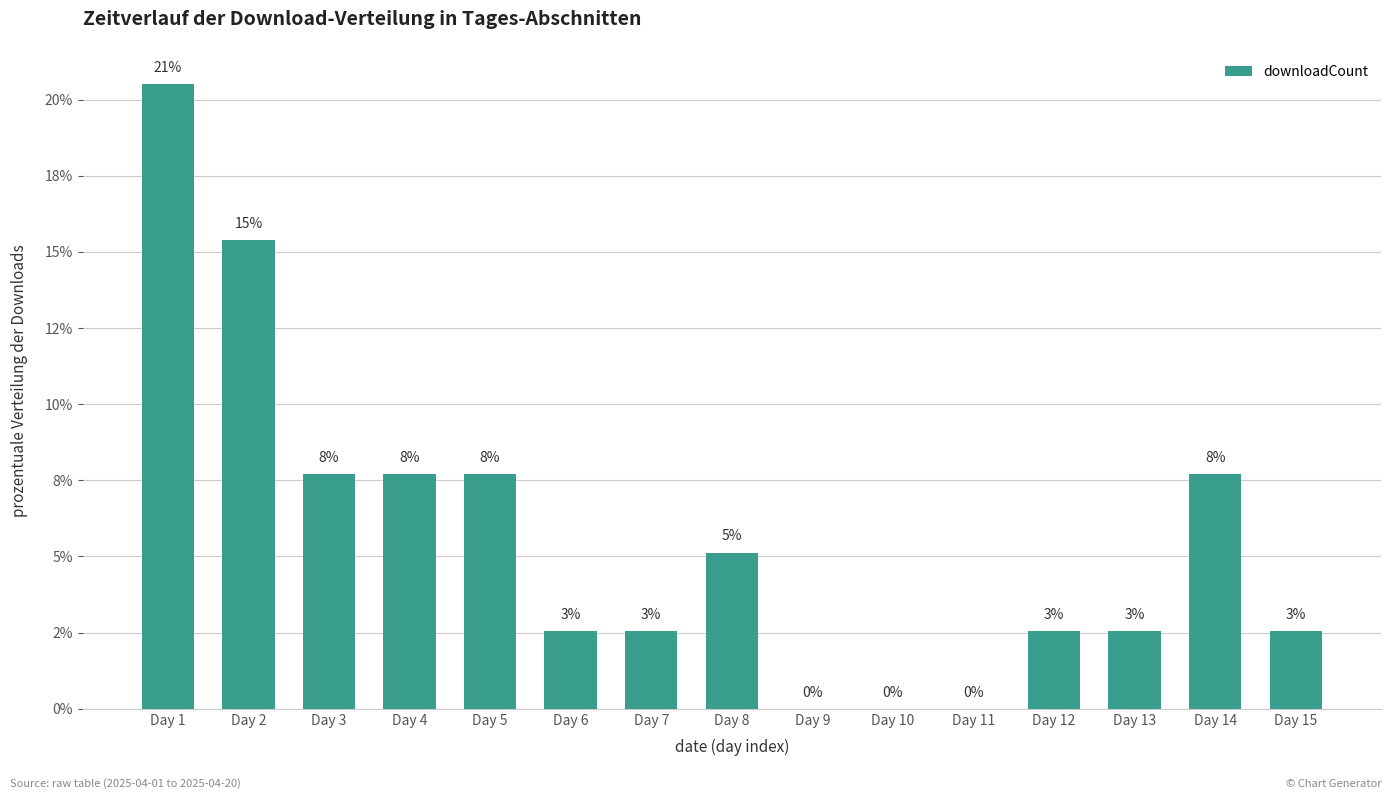

Which label corresponds to the largest value in the chart?

Day 1